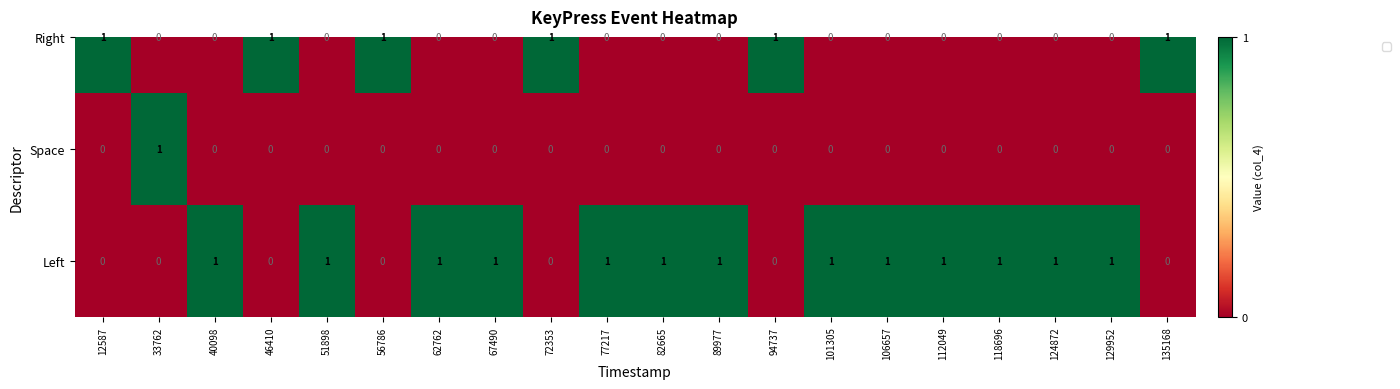

The value of Right at 94737 is 0. True or false?

False